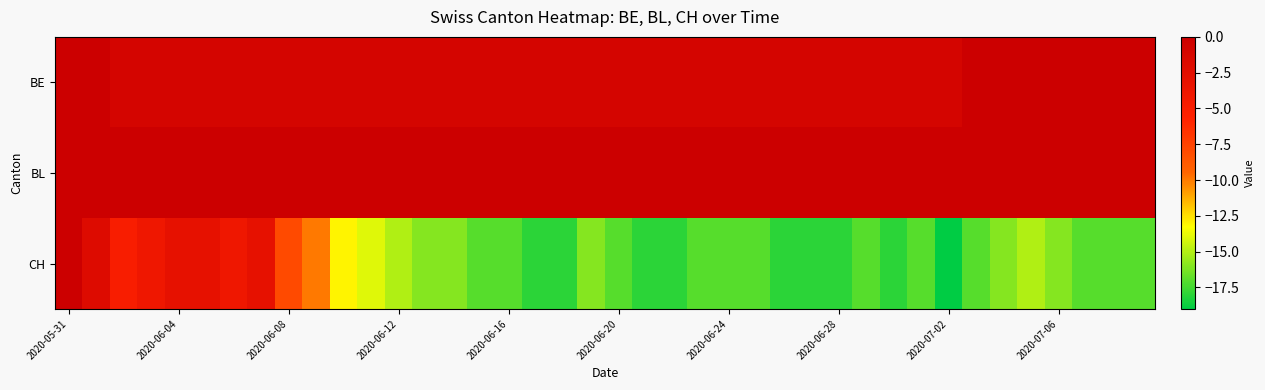

Reading right to left, what are all the values shown in this chart?

BE: 0	0	0	0	0	0	0	-1	-1	-1	-1	-1	-1	-1	-1	-1	-1	-1	-1	-1	-1	-1	-1	-1	-1	-1	-1	-1	-1	-1	-1	-1	-1	-1	-1	-1	-1	-1	0	0
BL: 0	0	0	0	0	0	0	0	0	0	0	0	0	0	0	0	0	0	0	0	0	0	0	0	0	0	0	0	0	0	0	0	0	0	0	0	0	0	0	0
CH: -17	-17	-17	-16	-15	-16	-17	-19	-17	-18	-17	-18	-18	-18	-17	-17	-17	-18	-18	-17	-16	-18	-18	-17	-17	-16	-16	-15	-14	-13	-10	-8	-3	-4	-3	-3	-4	-5	-2	0